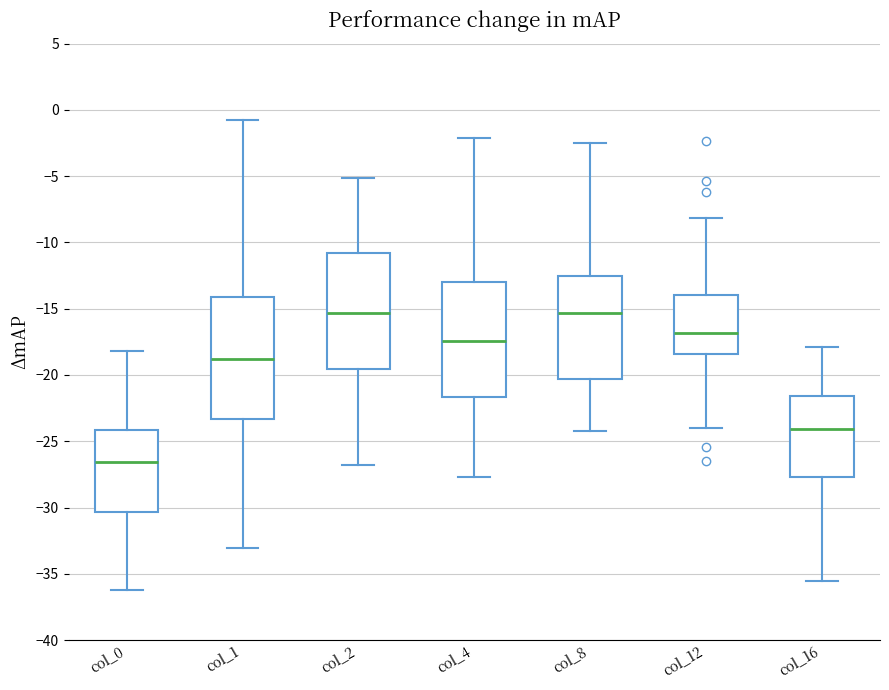

Reading left to right, transcribe this box plot: for each box, give where its median line is, the range the box spans, and where its two whiskers end, as read against the y-axis. The values are not printed on the chart, so give them approximately, as read against the axis.

col_0: median -26.5, box -30.5 to -24.0, whiskers -36.5 to -18.0
col_1: median -19.0, box -23.5 to -14.0, whiskers -33.0 to -0.5
col_2: median -15.5, box -19.5 to -11.0, whiskers -27.0 to -5.0
col_4: median -17.5, box -21.5 to -13.0, whiskers -27.5 to -2.0
col_8: median -15.5, box -20.5 to -12.5, whiskers -24.0 to -2.5
col_12: median -17.0, box -18.5 to -14.0, whiskers -24.0 to -8.0
col_16: median -24.0, box -27.5 to -21.5, whiskers -35.5 to -18.0